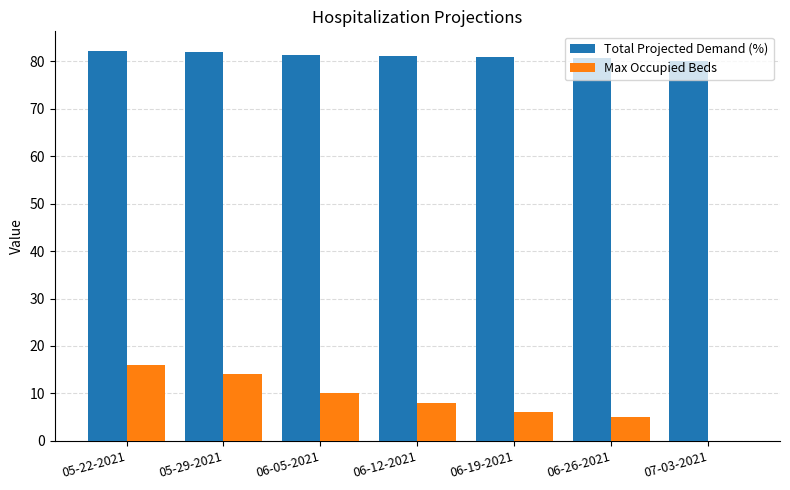

What are all the series names shown in the legend?

Total Projected Demand (%), Max Occupied Beds